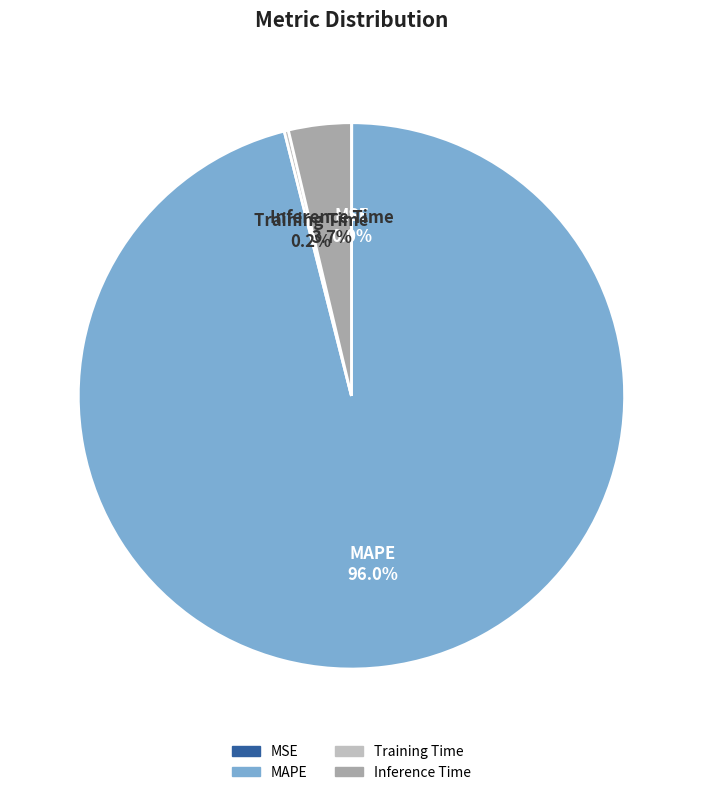

Between Inference Time and MAPE, which is larger?

MAPE